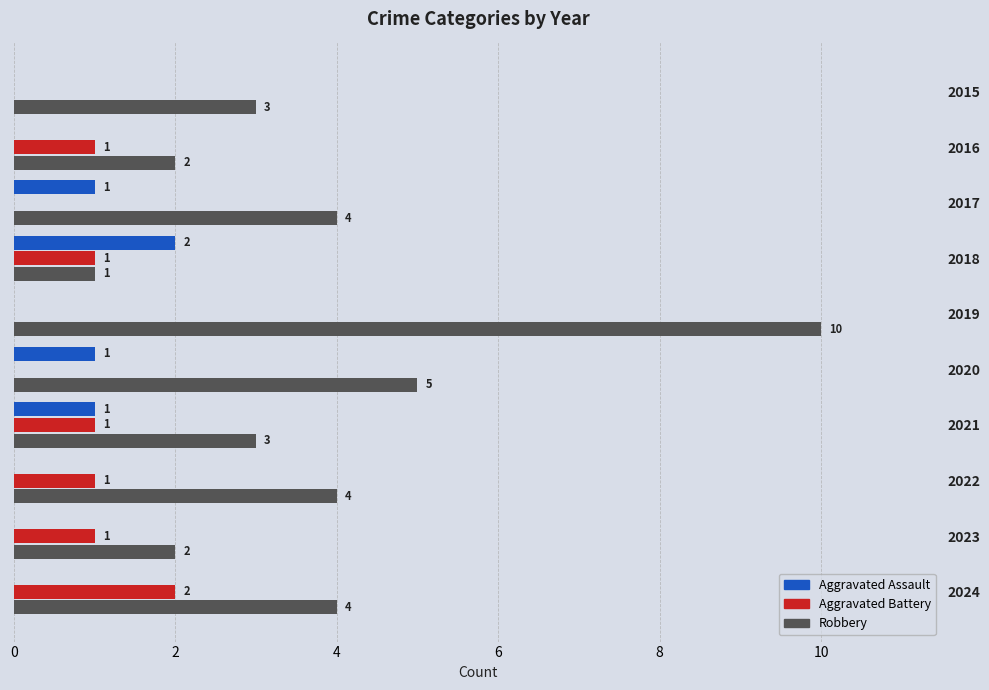

How many Aggravated Assault values are between 0 and 1?

9